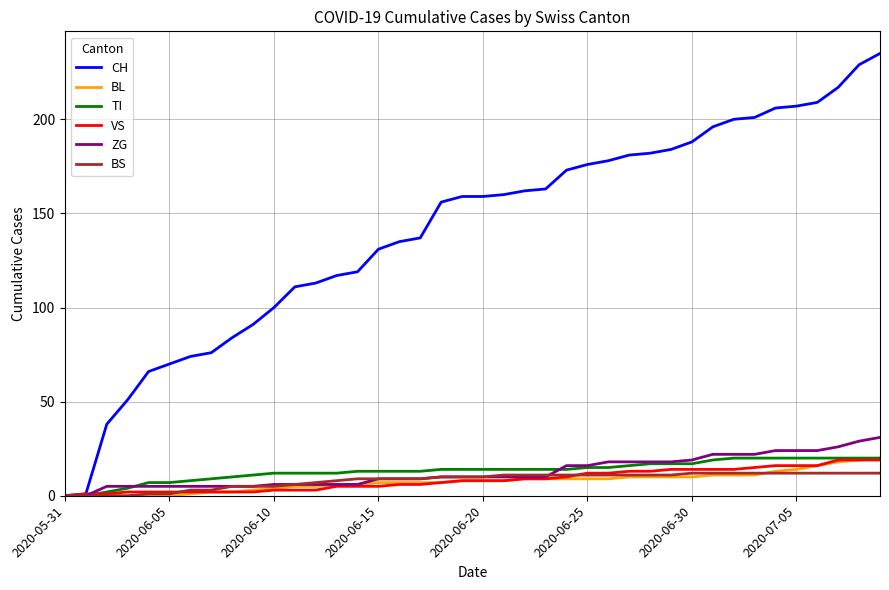

Which series has the largest total across all categories?

CH